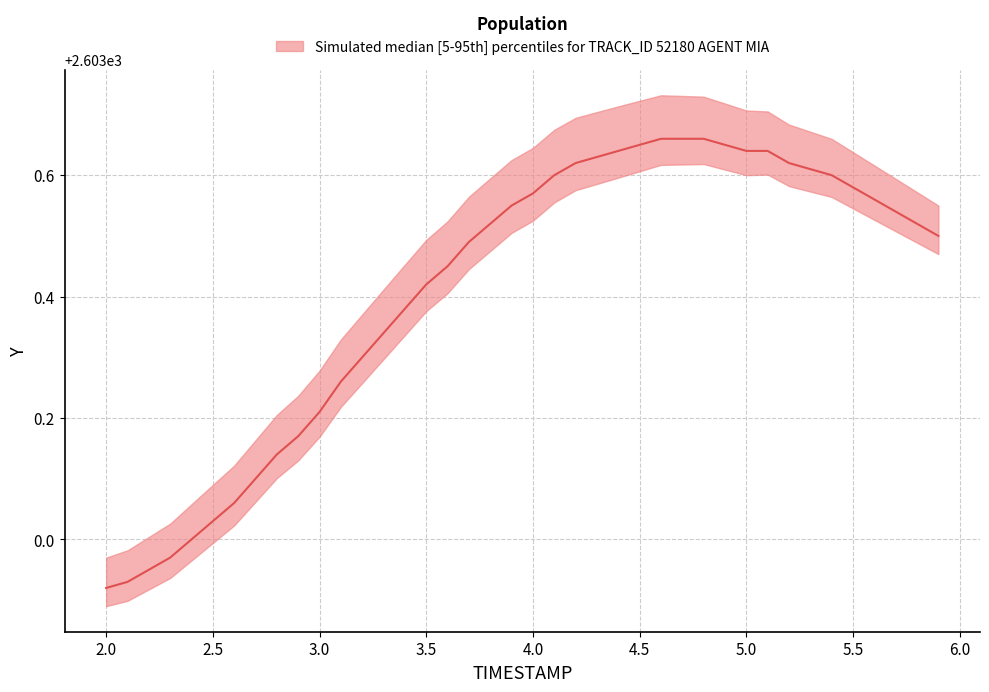

At 3.4, list the series in order from largest to smallest.

upper, median, lower